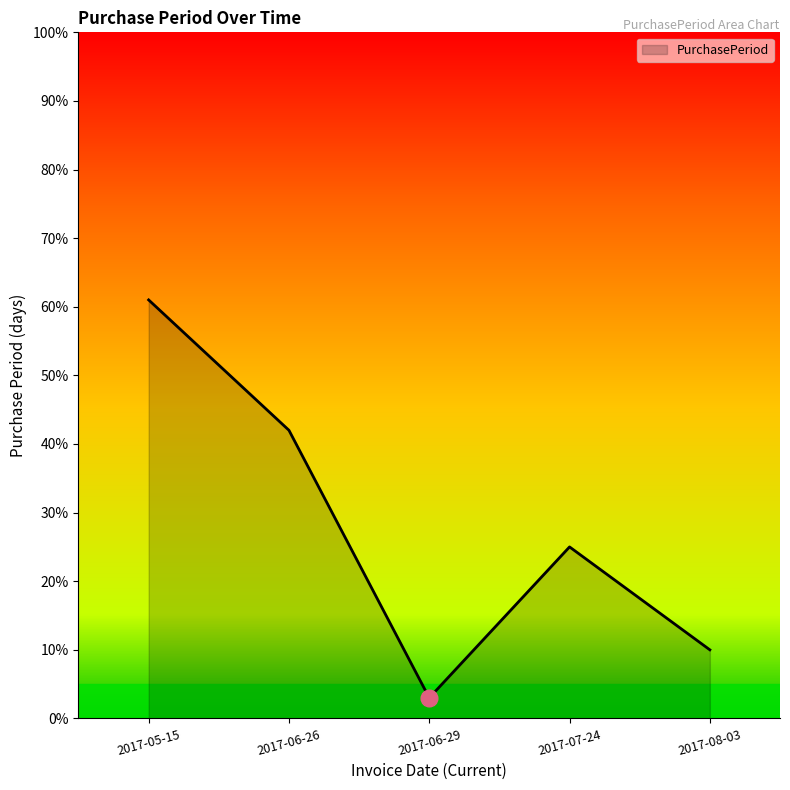

What position from the right is 2017-07-24?

2